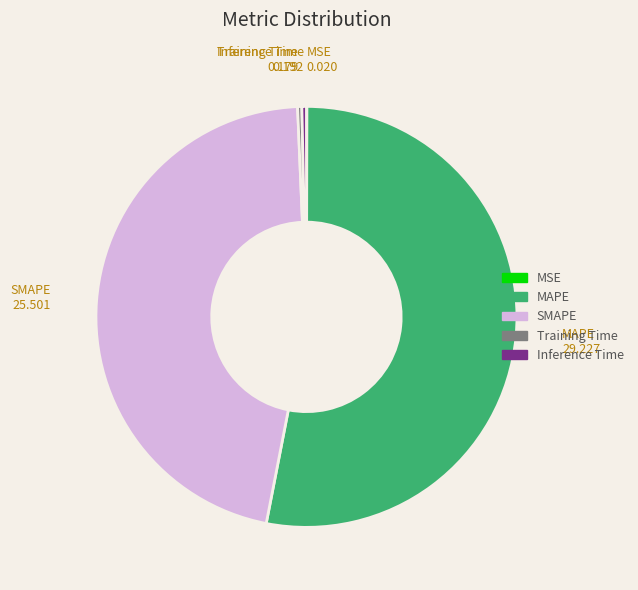

Do MAPE and SMAPE together represent more than half of the pie?

Yes